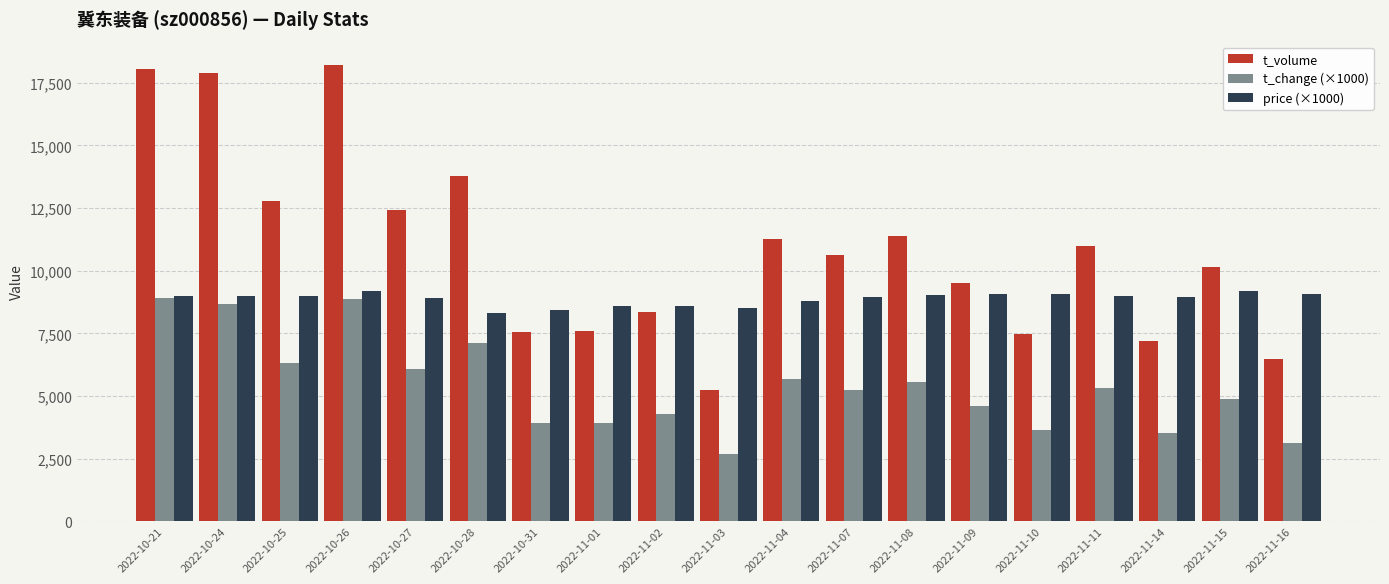

What are all the series names shown in the legend?

t_volume, t_change (×1000), price (×1000)